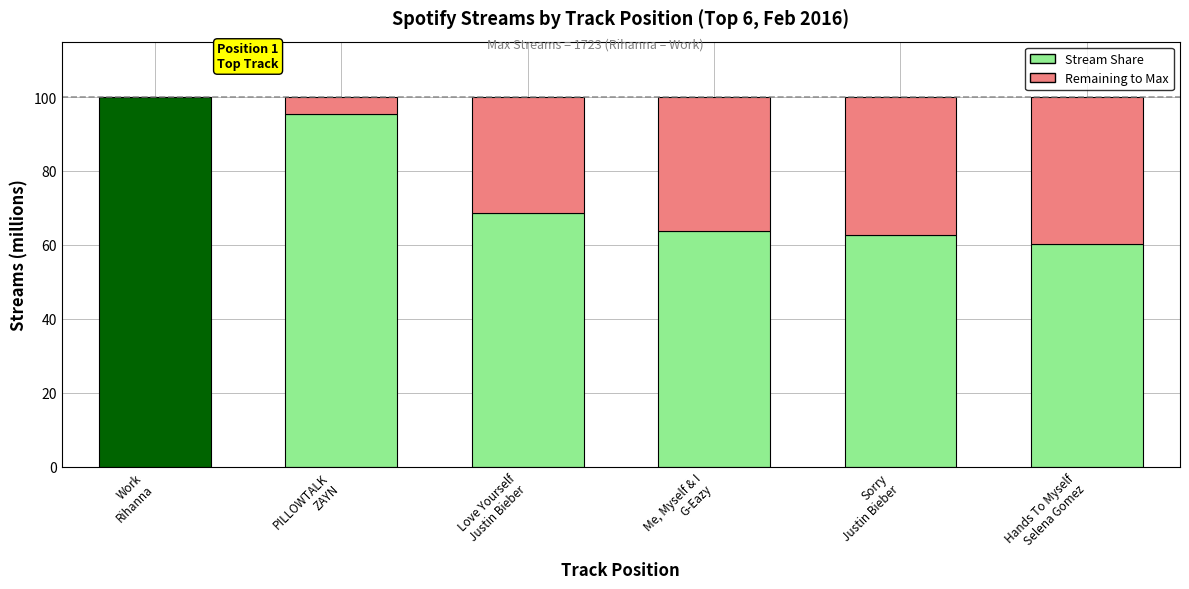

What is the sum of all Stream Share values?

450.8